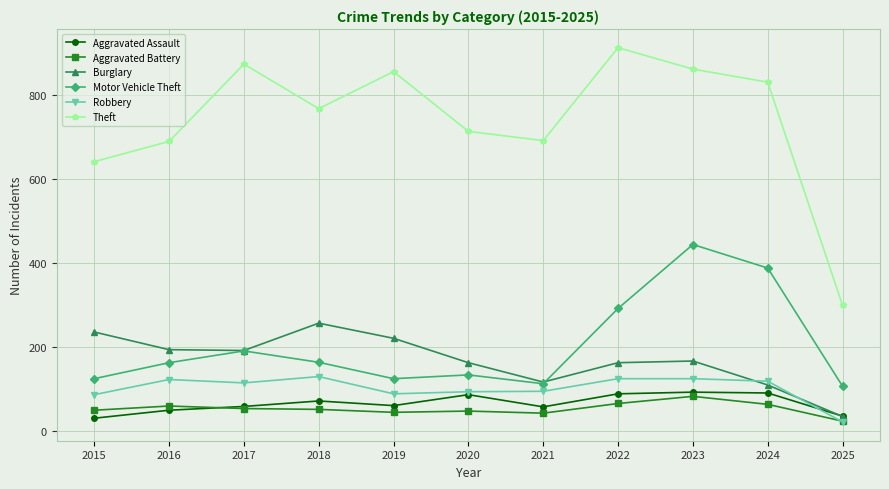

At which label does Aggravated Battery first exceed 52?

2016